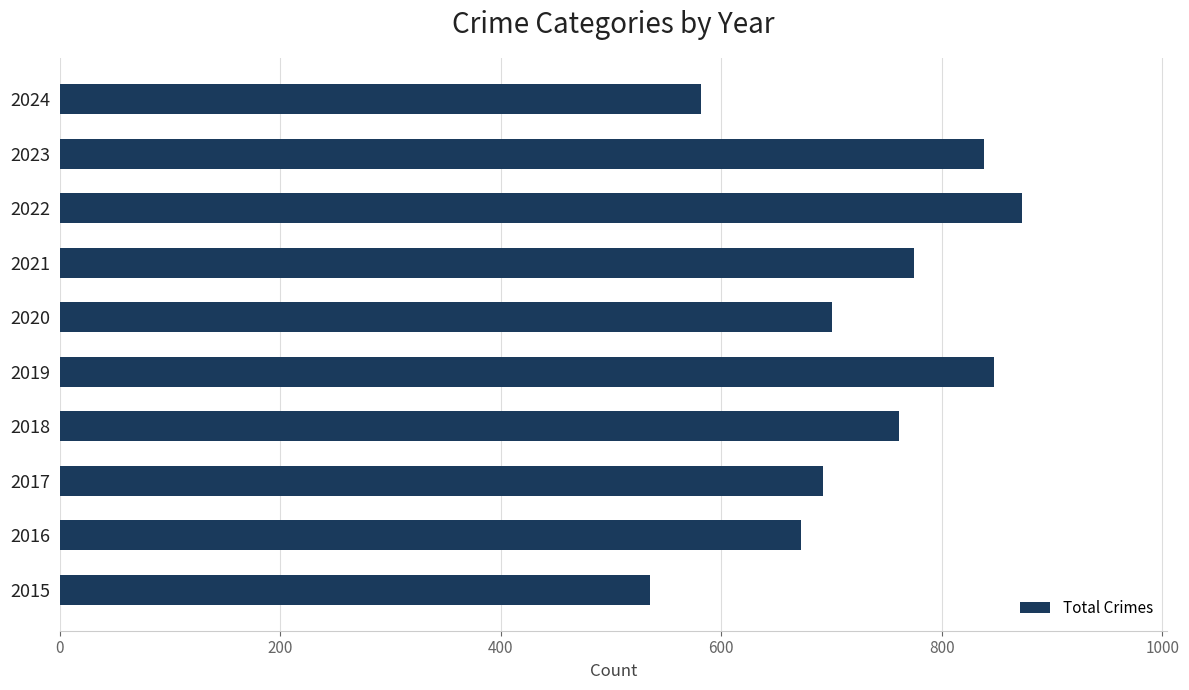

How many categories are shown in the chart?

10